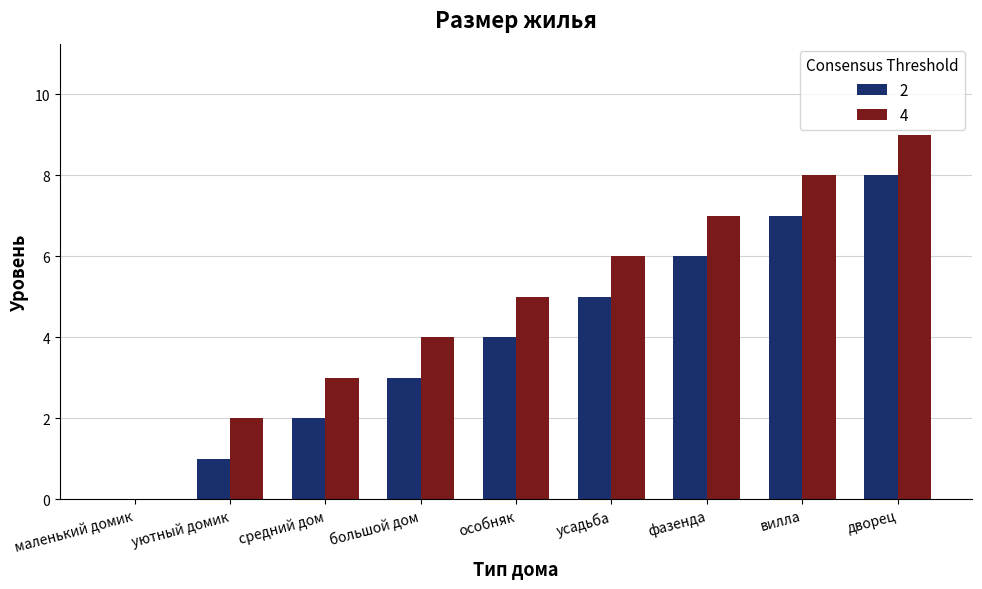

Is it true that 4 equals 3 at особняк?

False